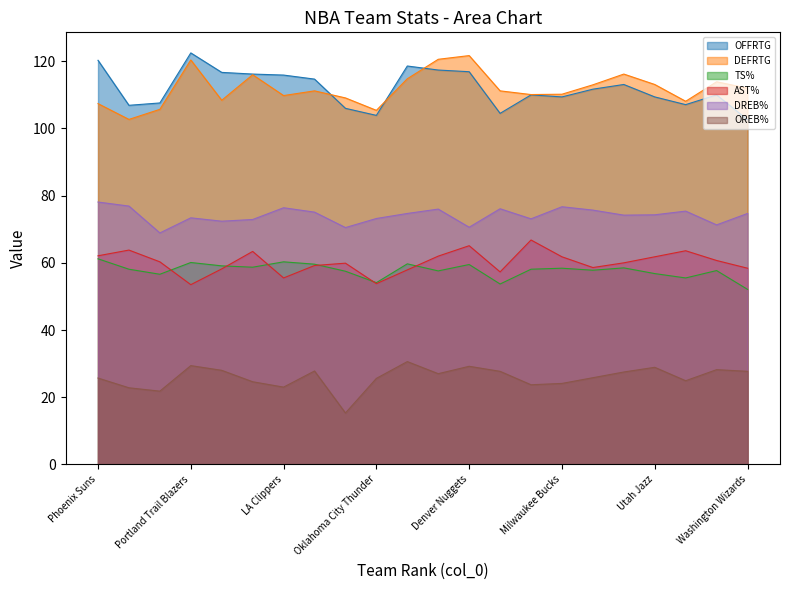

At which category does DEFRTG reach its first local peak?

Portland Trail Blazers